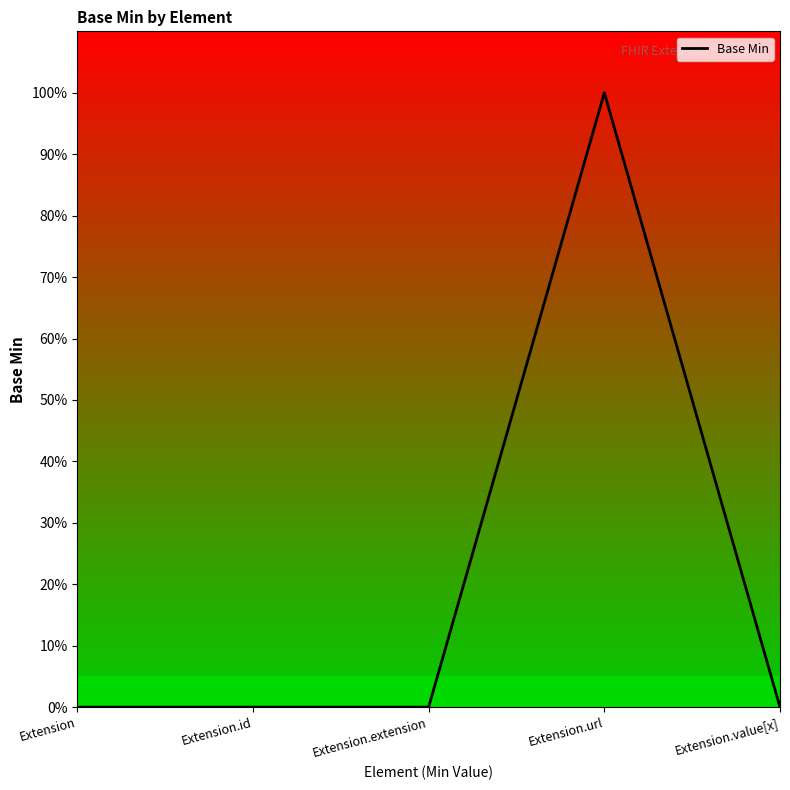

Does the chart display data point markers on the line(s)?

No